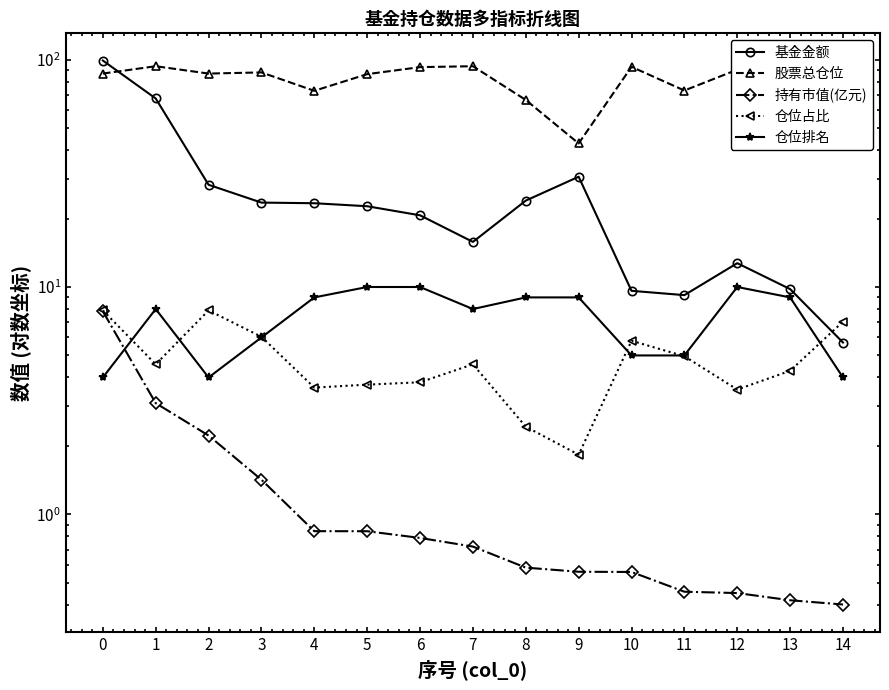

Where does the 仓位排名 series first go above 8?

4